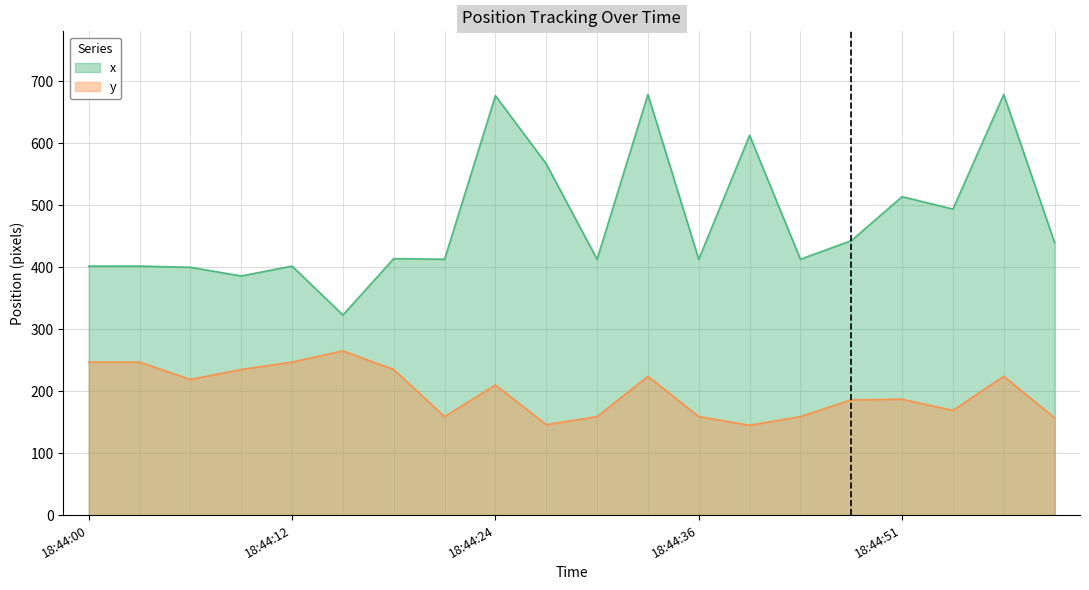

What is the label of the 12th point from the right?

18:44:24